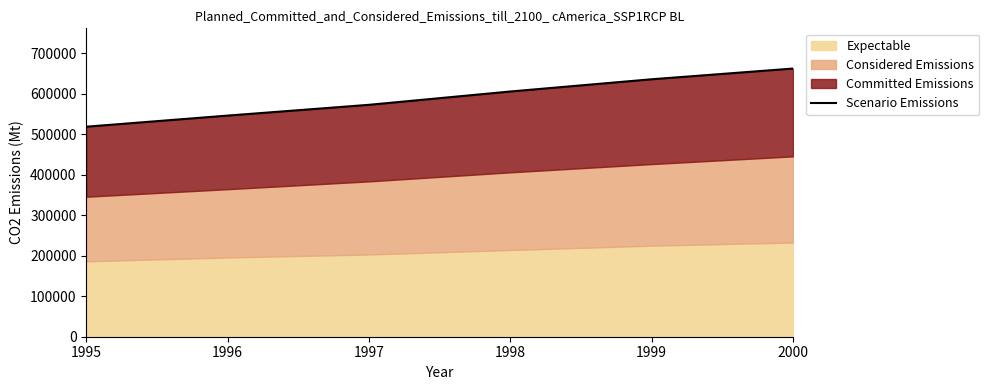

What is the smallest value displayed?

518699